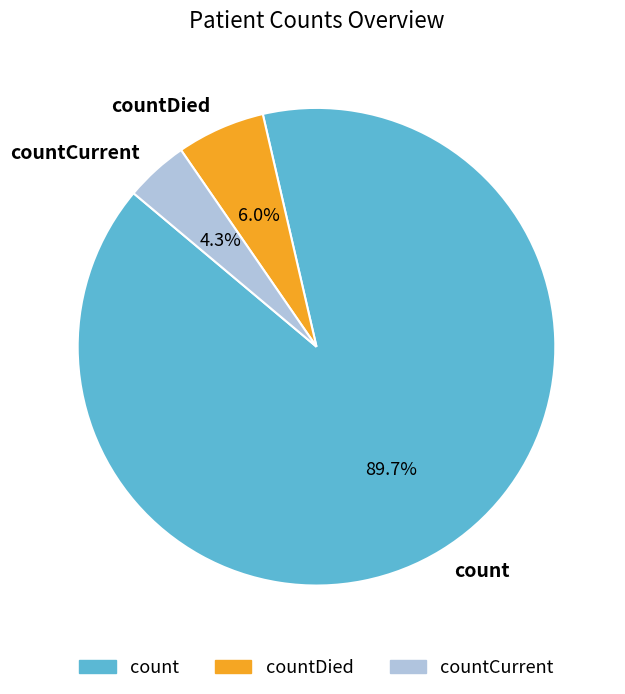

Combined, what portion of the pie is count and countCurrent?

94.0%